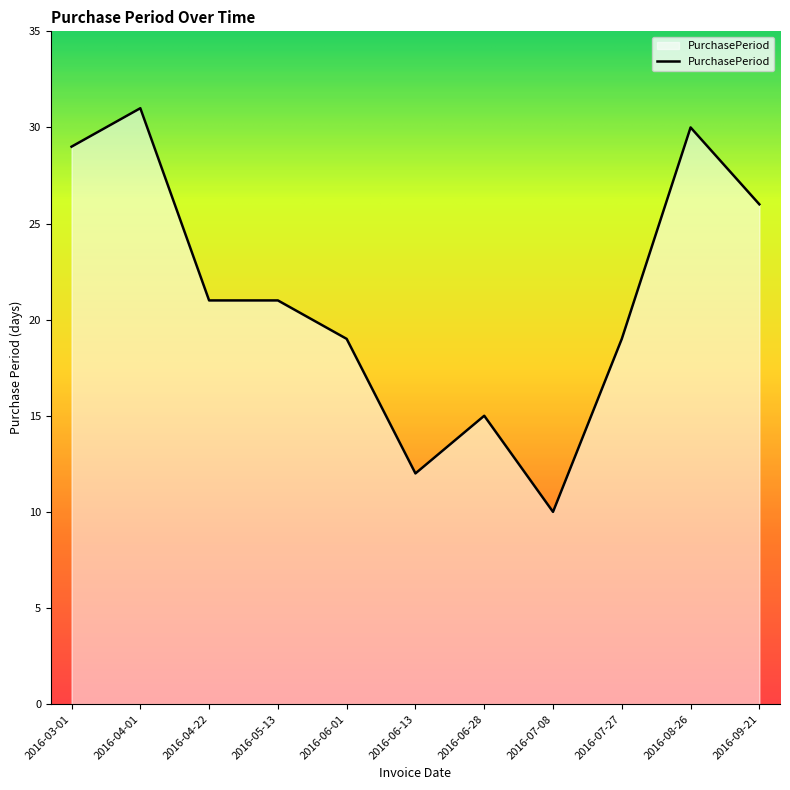

Where is the first local maximum?

2016-04-01